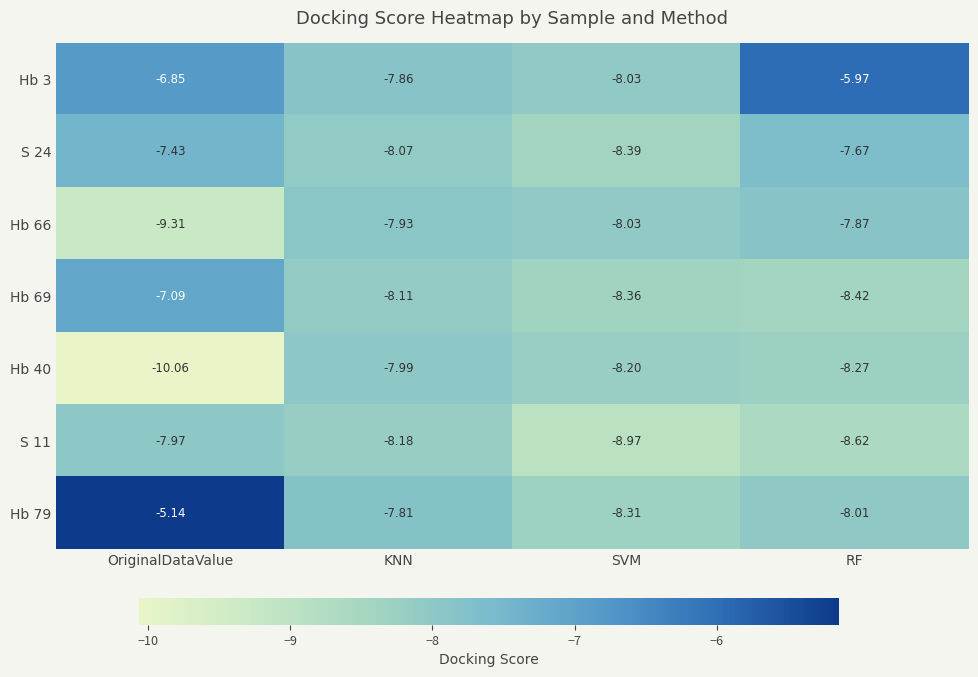

Between KNN and SVM, which series saw the biggest shift?

S 11